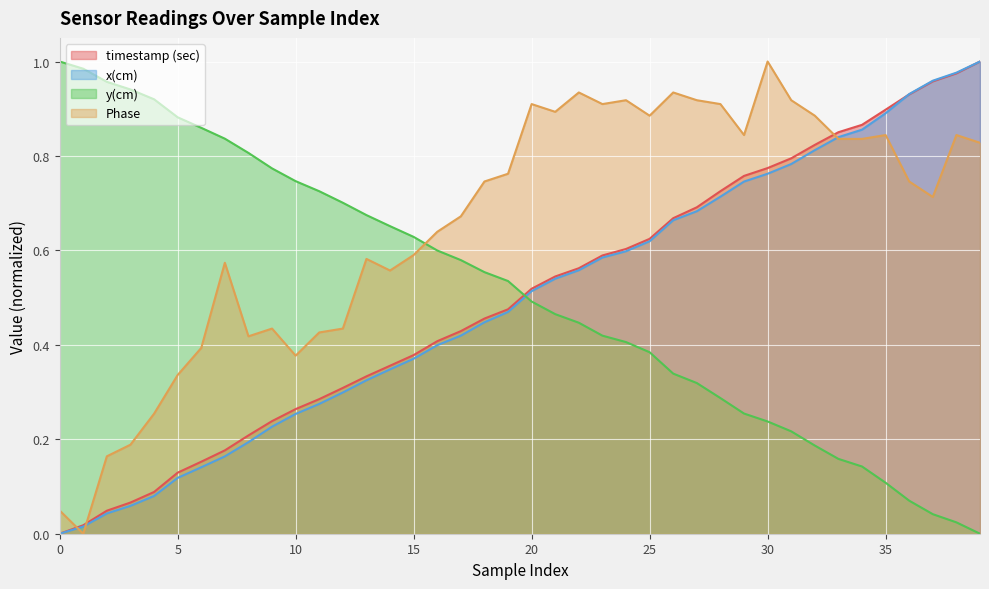

The value of y(cm) at 34 is 0.2. True or false?

False